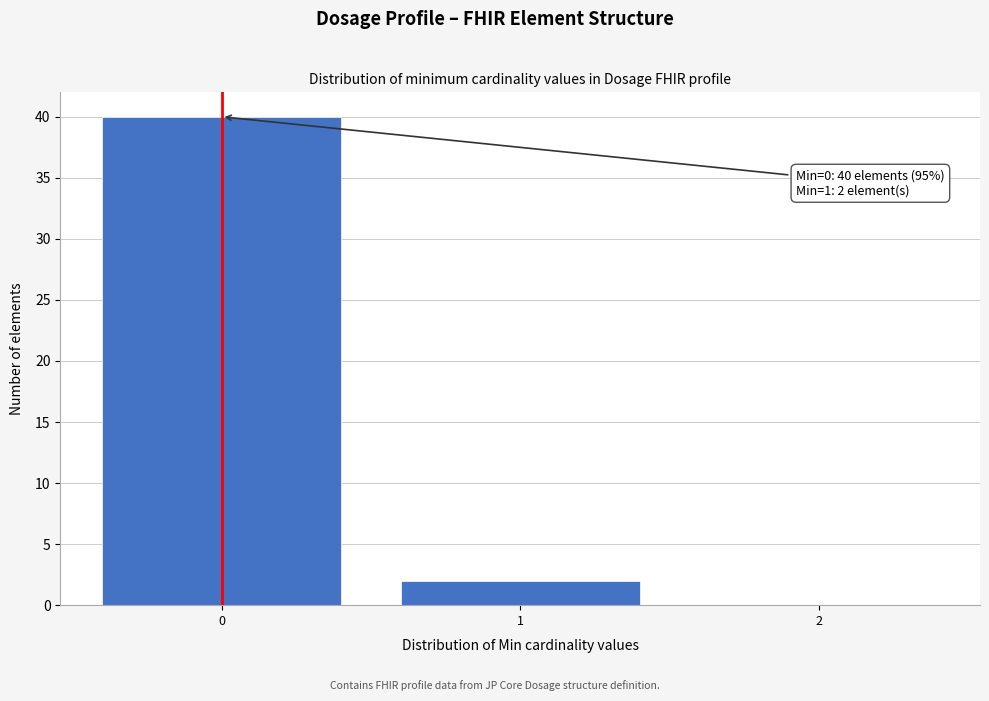

Which range on the x-axis has the tallest bar?

-0.5 to 0.5